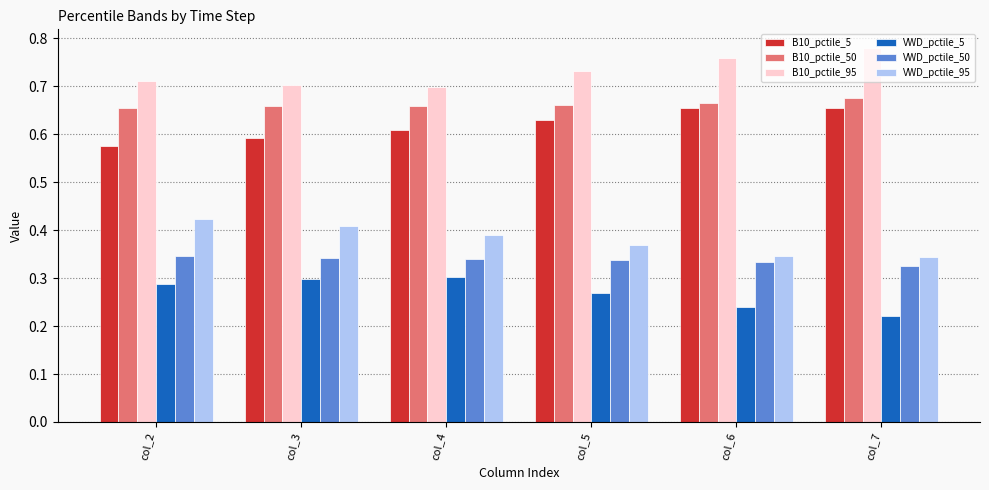

At col_3, list the series in order from smallest to largest.

VWD_pctile_5, VWD_pctile_50, VWD_pctile_95, B10_pctile_5, B10_pctile_50, B10_pctile_95